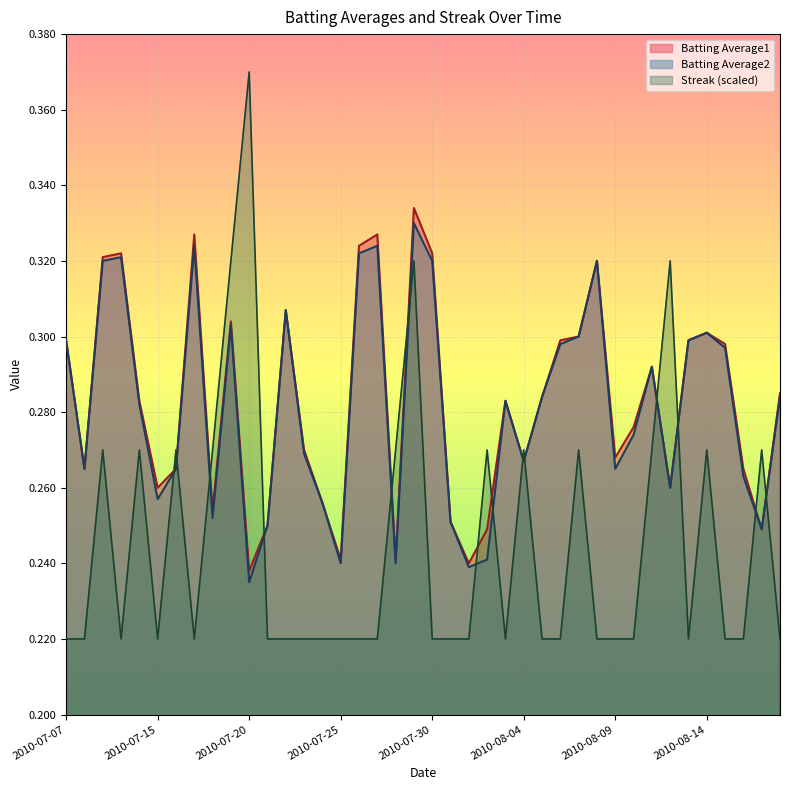

Where is the first local maximum for Streak?

2010-07-09